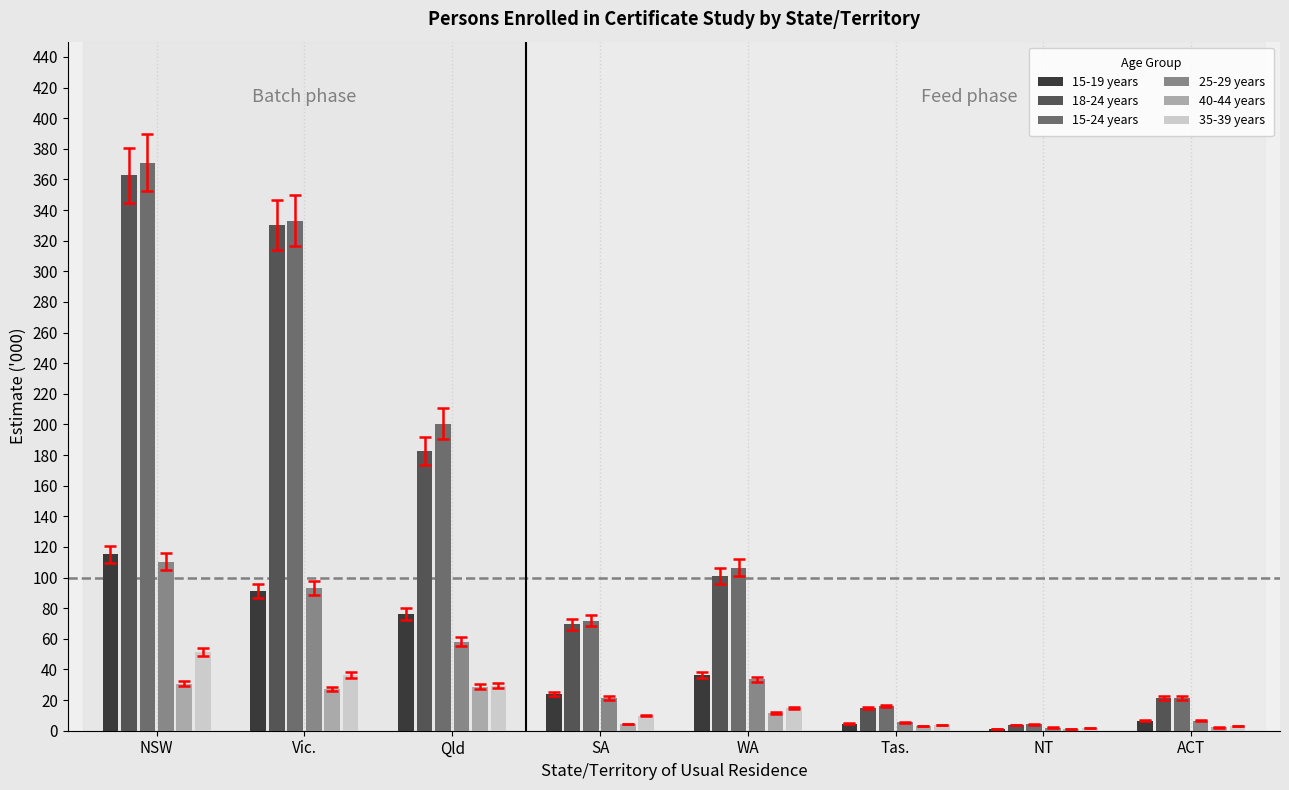

At which label does 25-29 years first exceed 33?

NSW